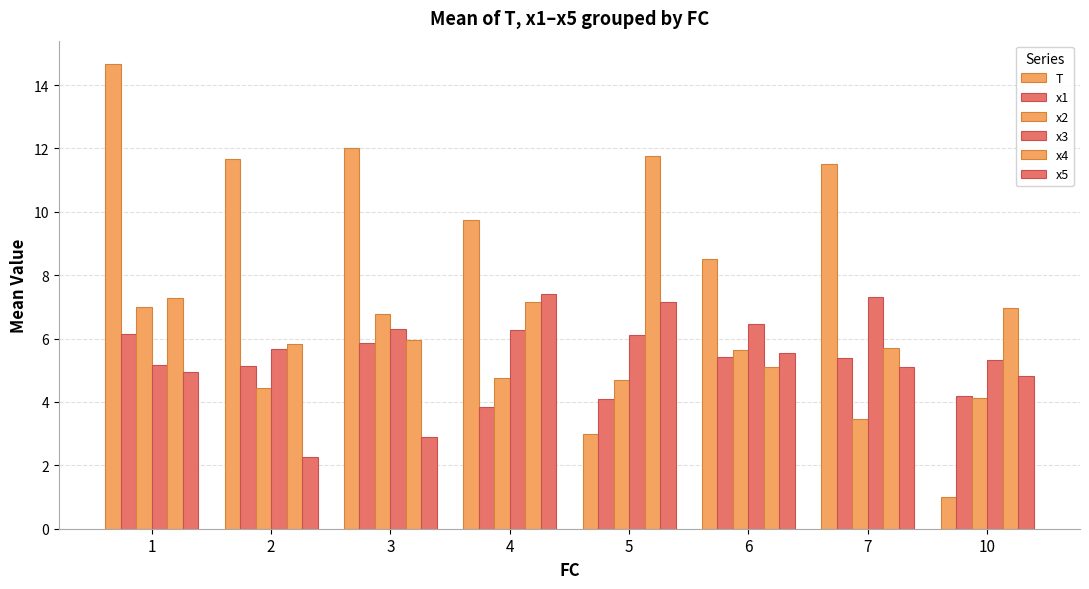

The value of T at 2 is 11.7. True or false?

True